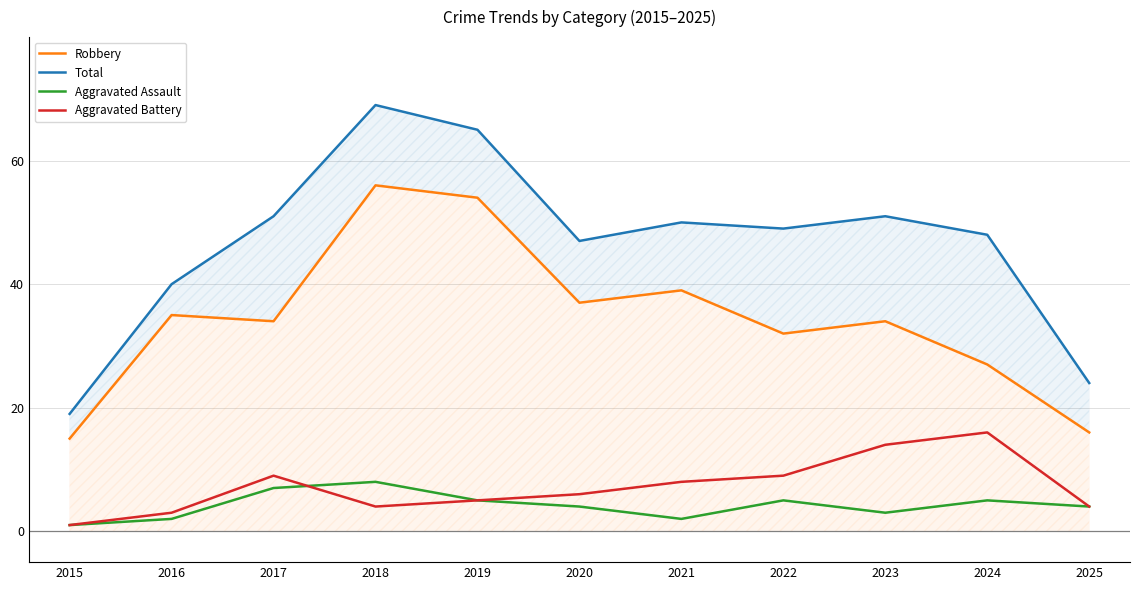

What is the value of the Aggravated Assault point at the 10th from the left?

5